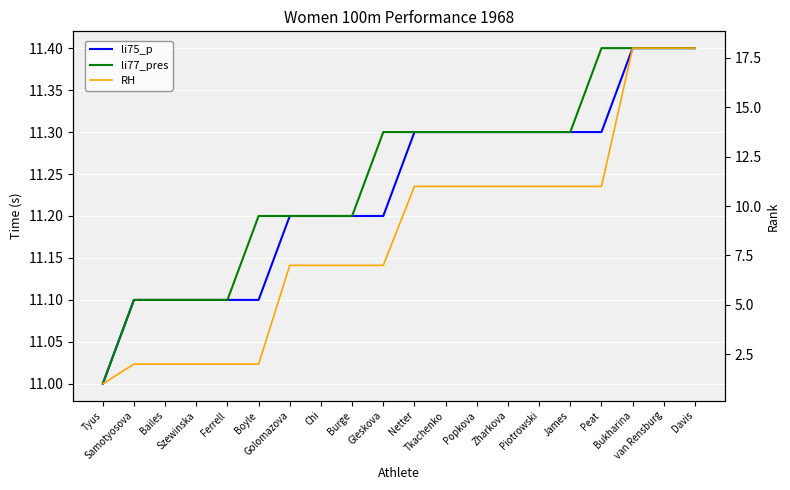

Which series has the largest total across all categories?

li77_pres